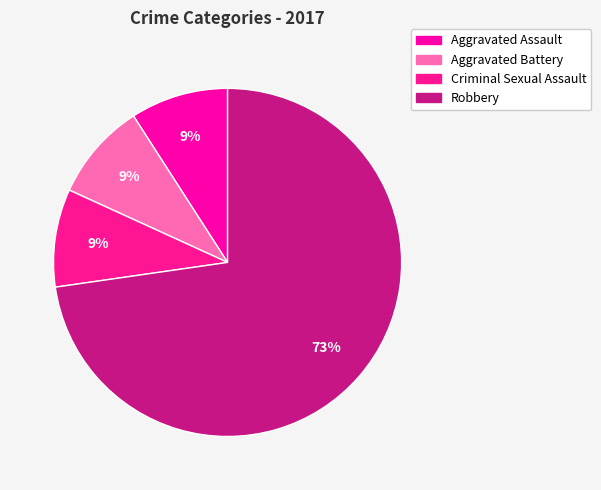

To the nearest percent, what portion does Aggravated Assault represent?

9%